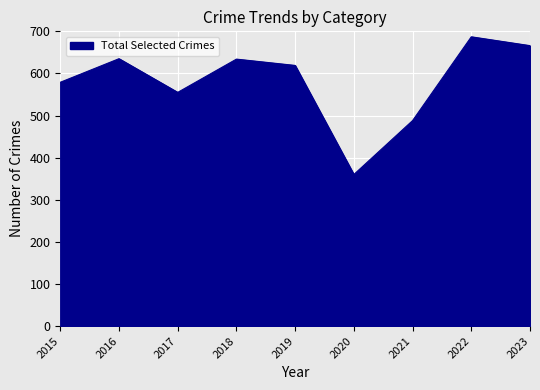

The chart shows a value of 434 at 2016. True or false?

False